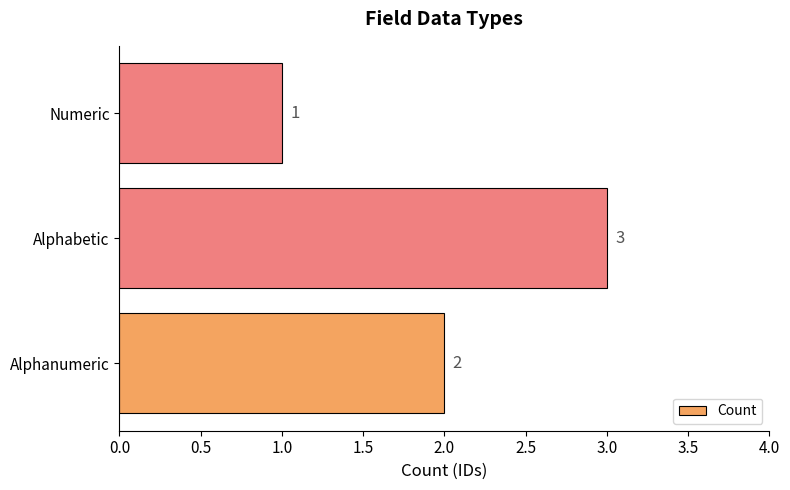

List the labels in order of value, smallest first.

Numeric, Alphanumeric, Alphabetic